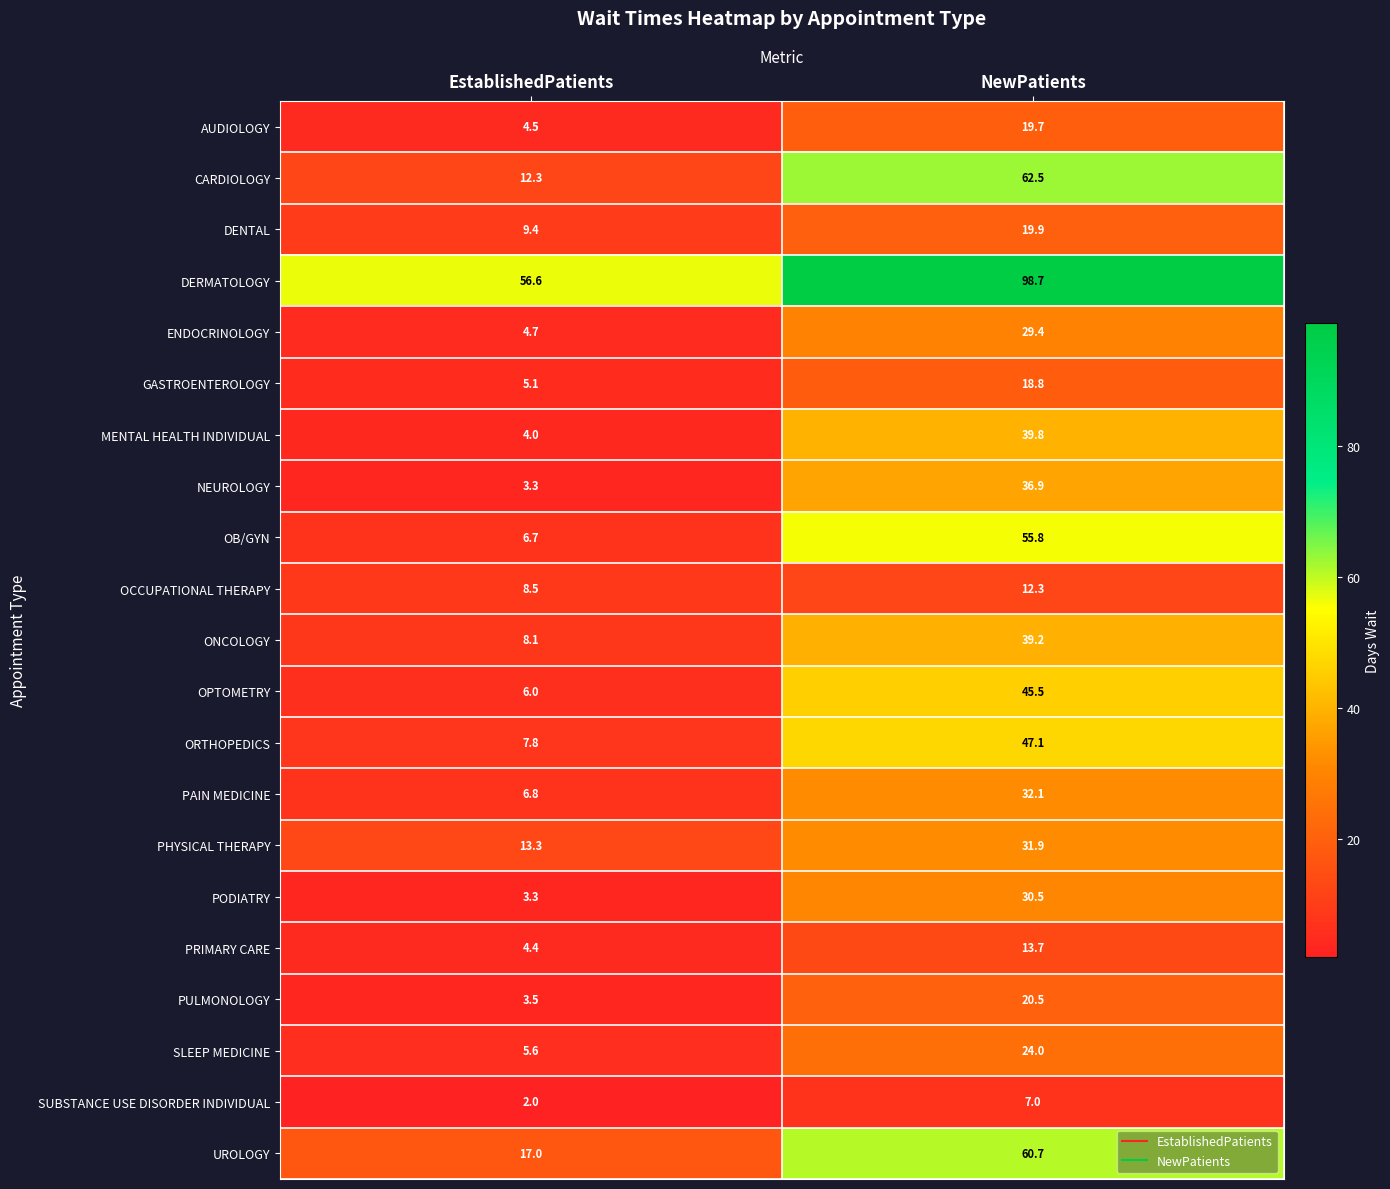

List the labels in order of PAIN MEDICINE value, smallest first.

EstablishedPatients, NewPatients